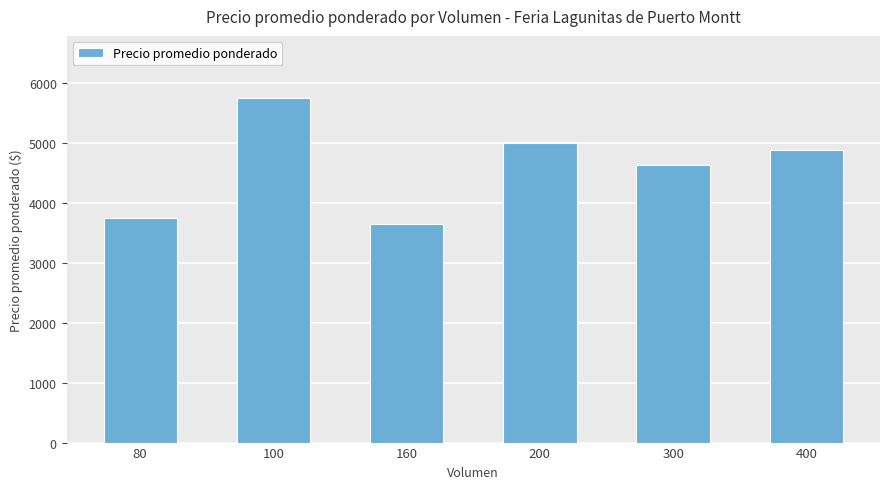

Between 300 and 100, which is larger?

100